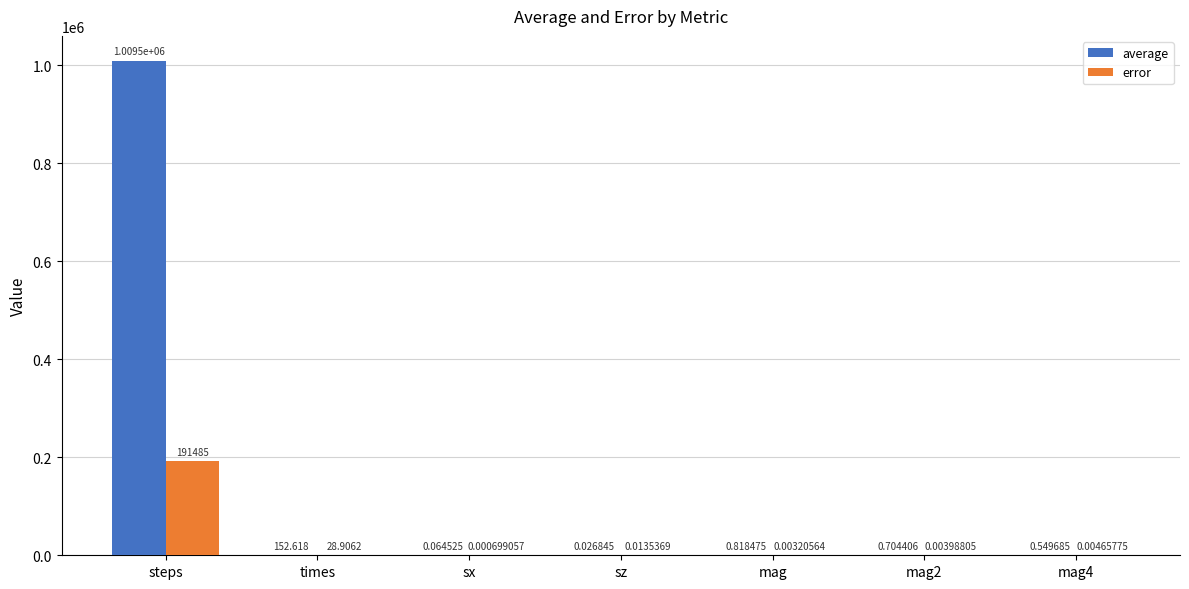

Are the bars grouped side by side (vs. stacked)?

Yes